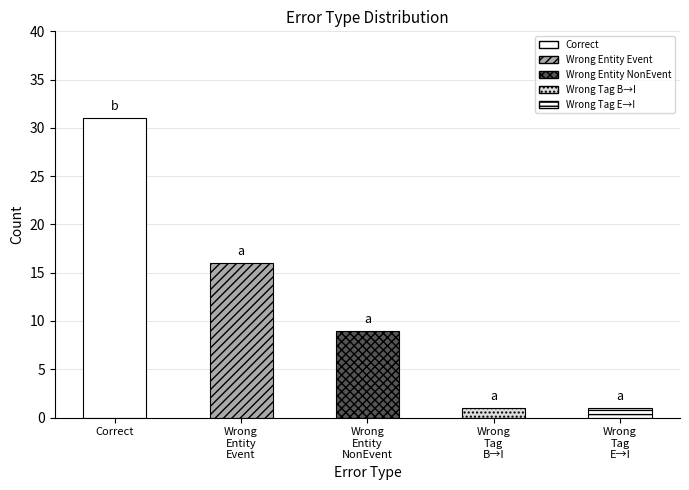

Is it true that the value at Wrong
Tag
E→I is 1?

True